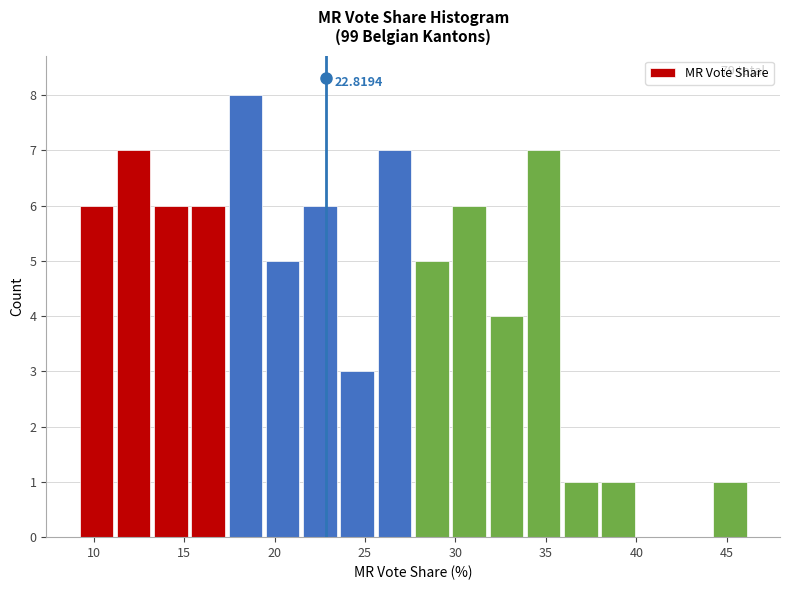

Over which range of the x-axis is the bar tallest?

17.5 to 19.5